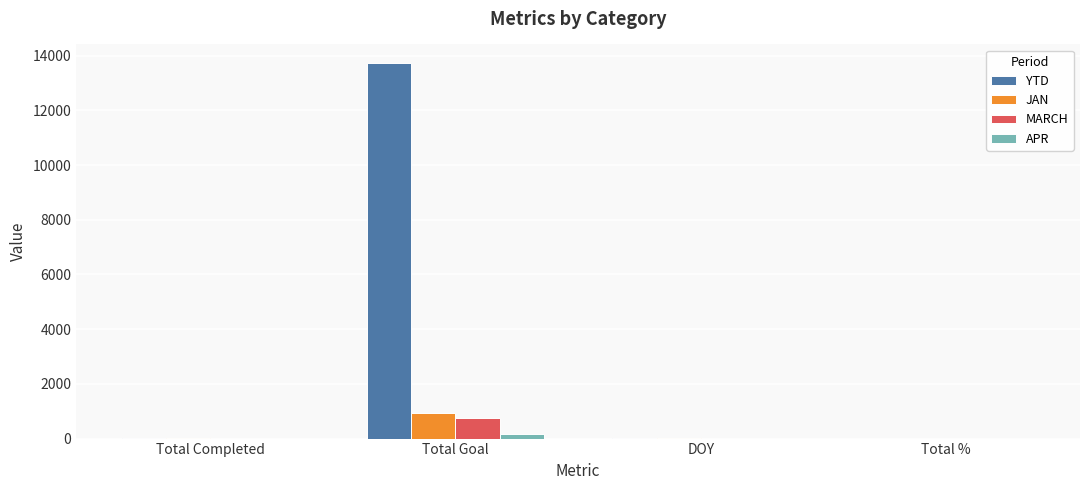

Which series has the largest total across all categories?

YTD